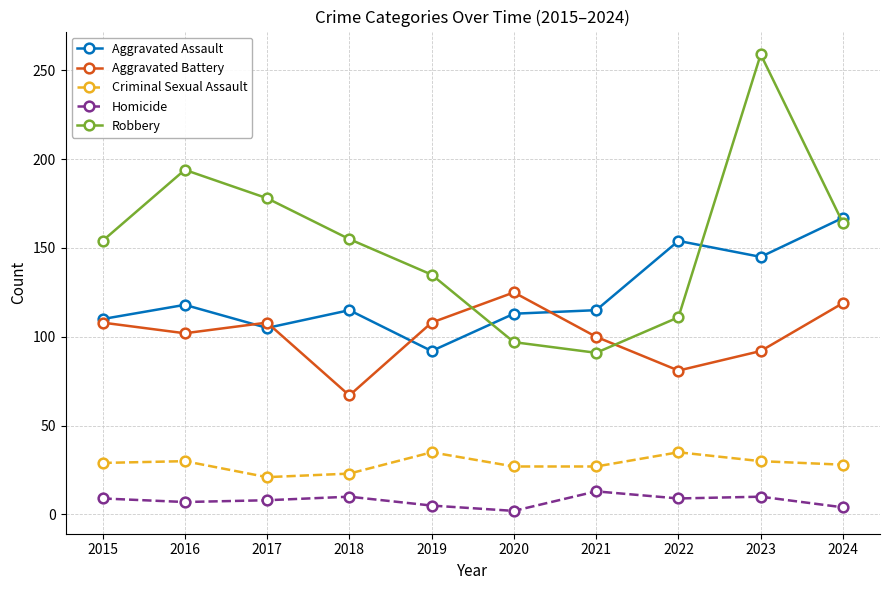

True or false: Criminal Sexual Assault and Aggravated Battery intersect in this chart.

False